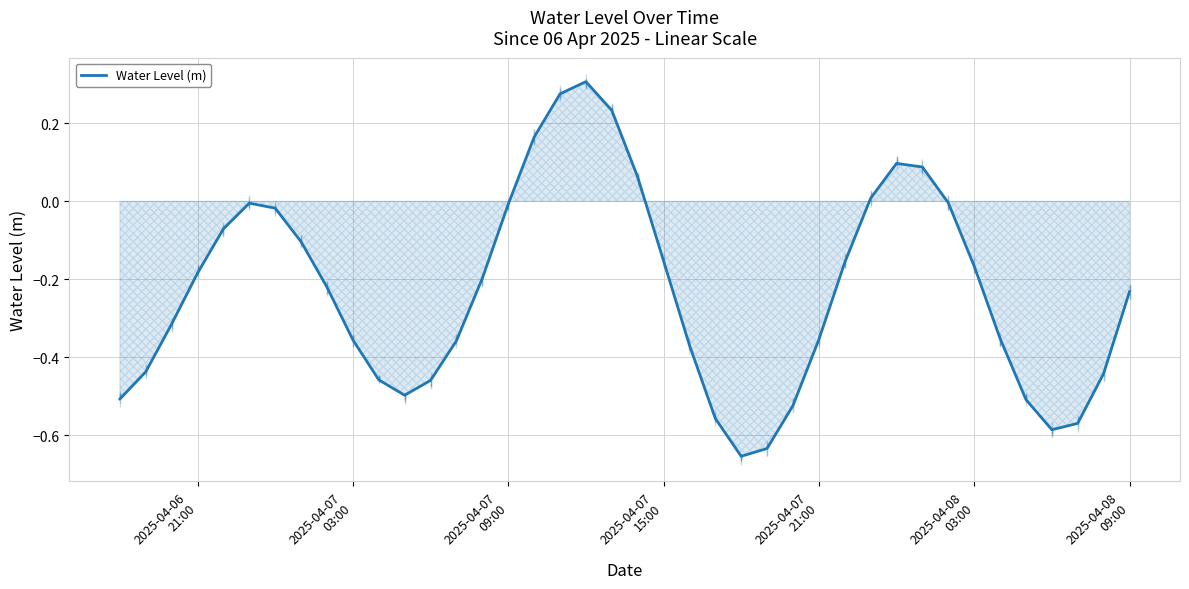

Does the chart have visible grid lines?

Yes